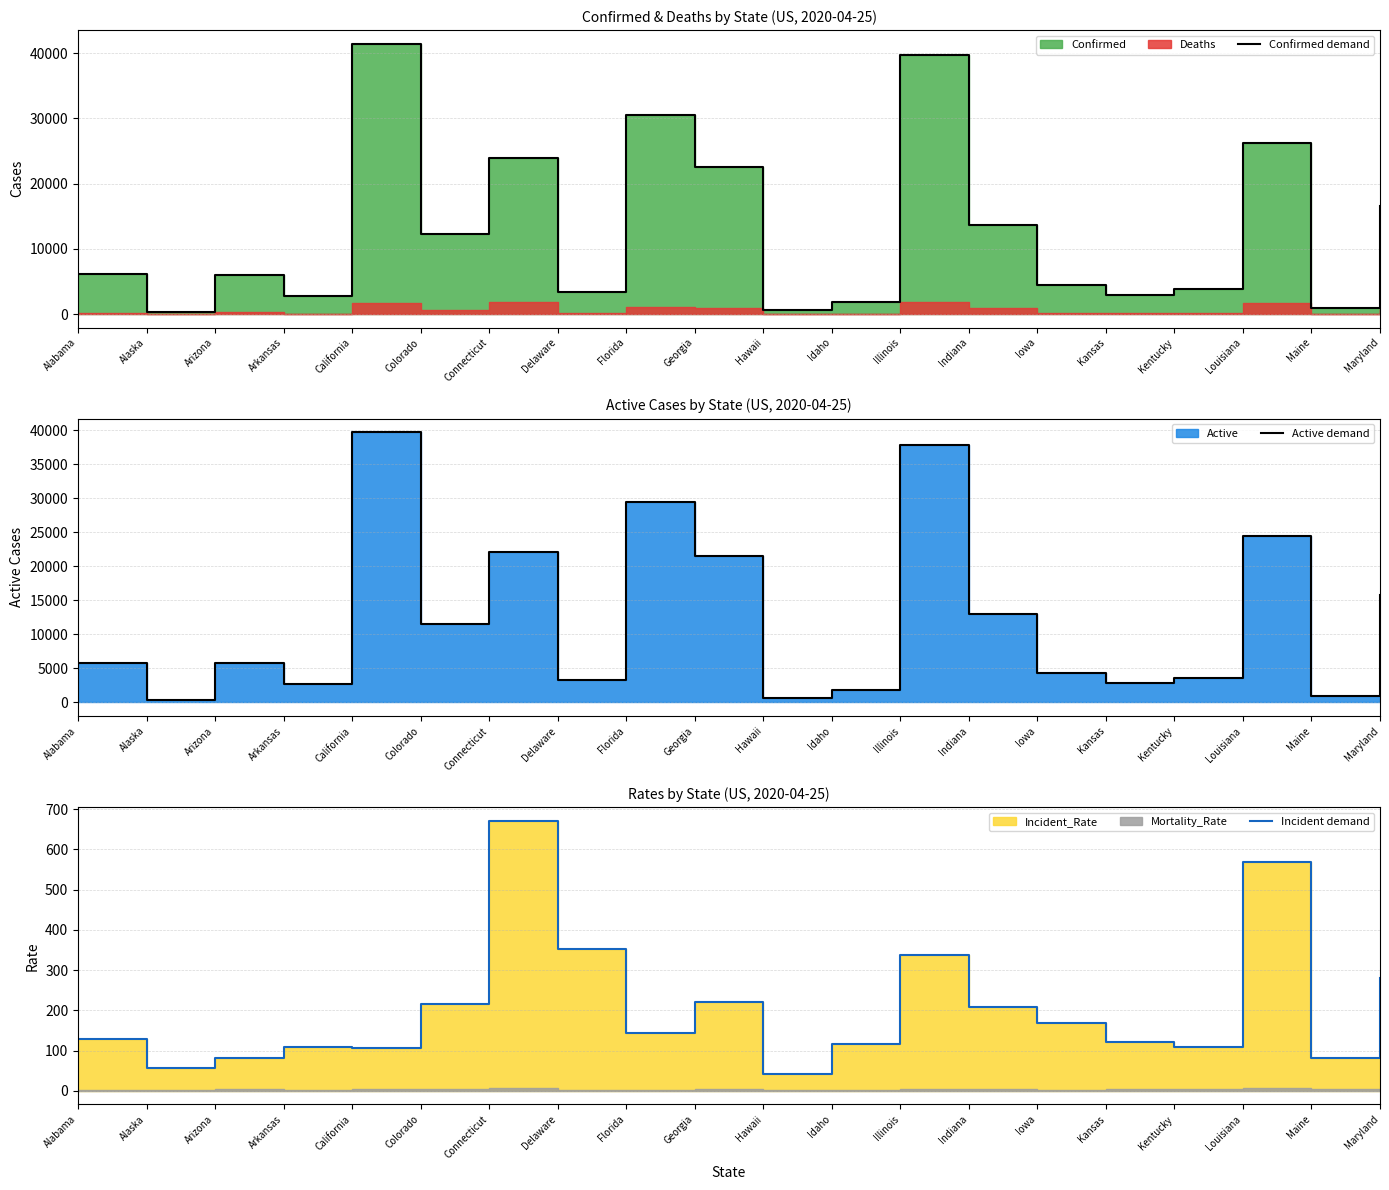

What position from the left is Kentucky?

17